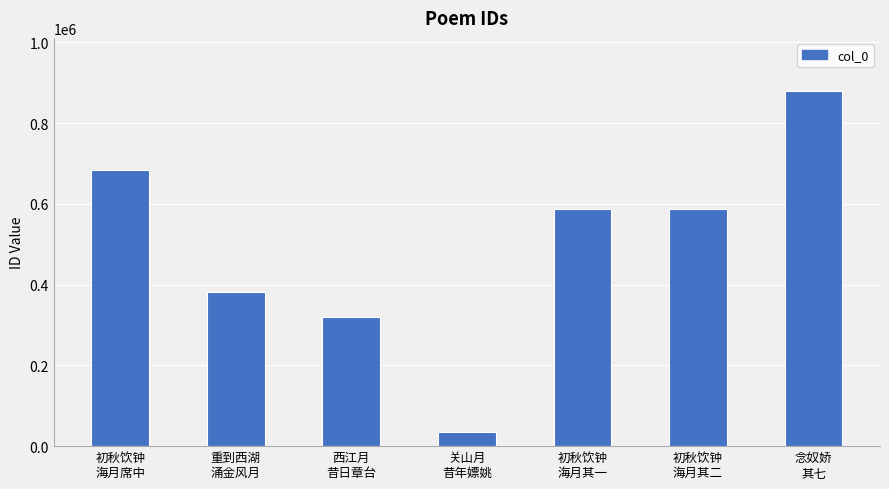

What is the sum of all values?

3471196